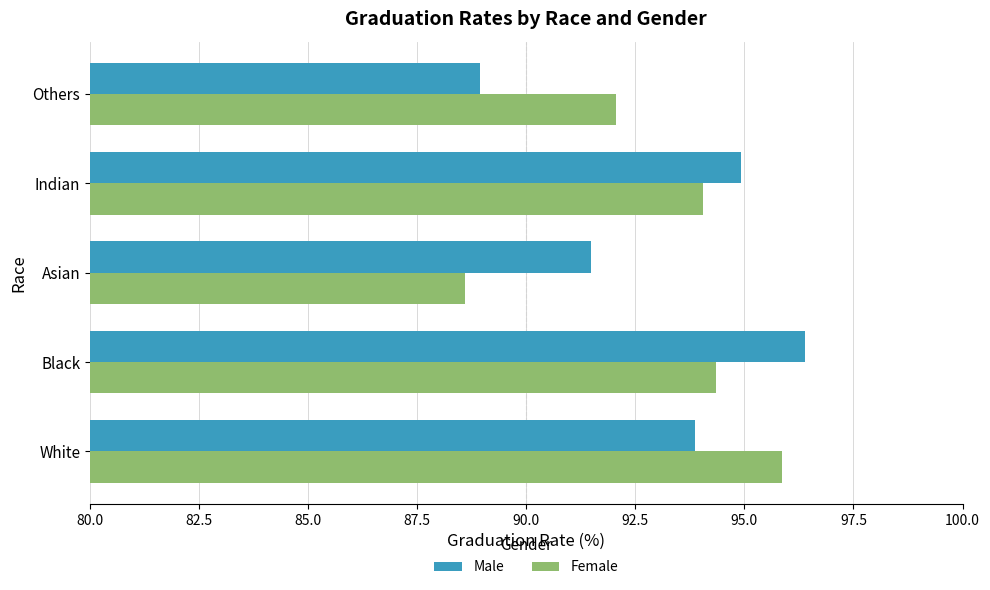

What is the greatest value displayed?

96.4